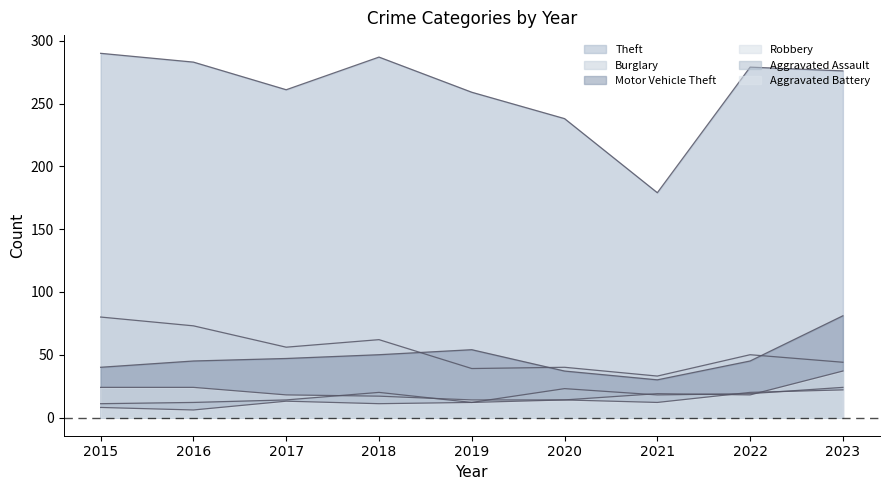

Between 2023 and 2016, which is larger?

2016